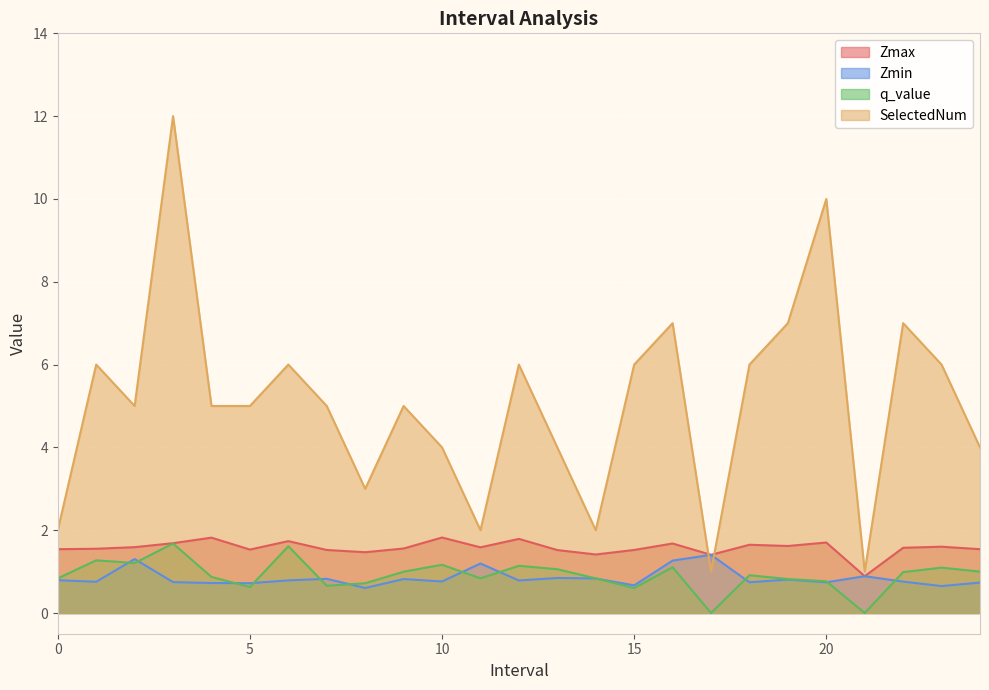

Which series ends up on top after the final intersection of Zmin and q_value?

q_value